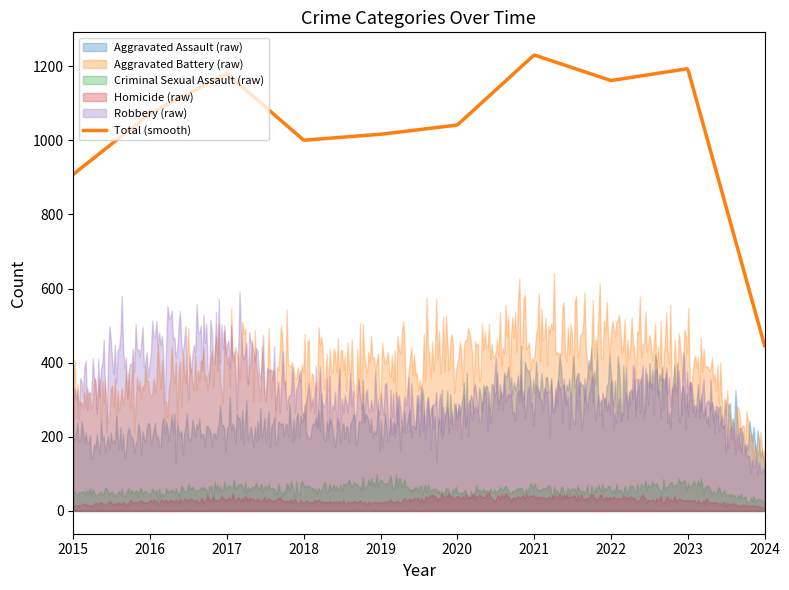

Rank the series by their maximum value, from highest to lowest.

Aggravated Battery, Robbery, Aggravated Assault, Criminal Sexual Assault, Homicide